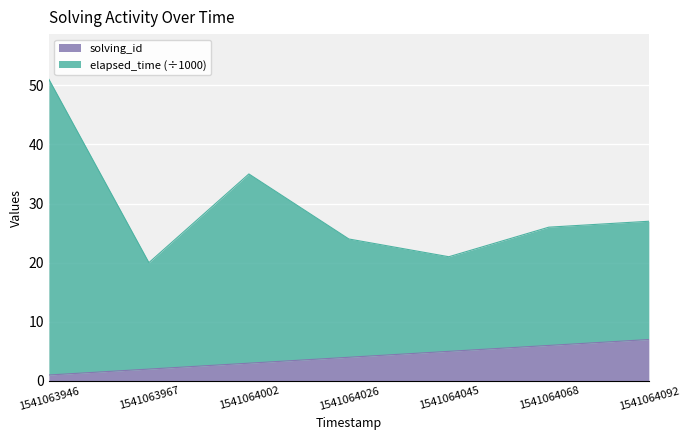

What is the maximum value for solving_id?

7